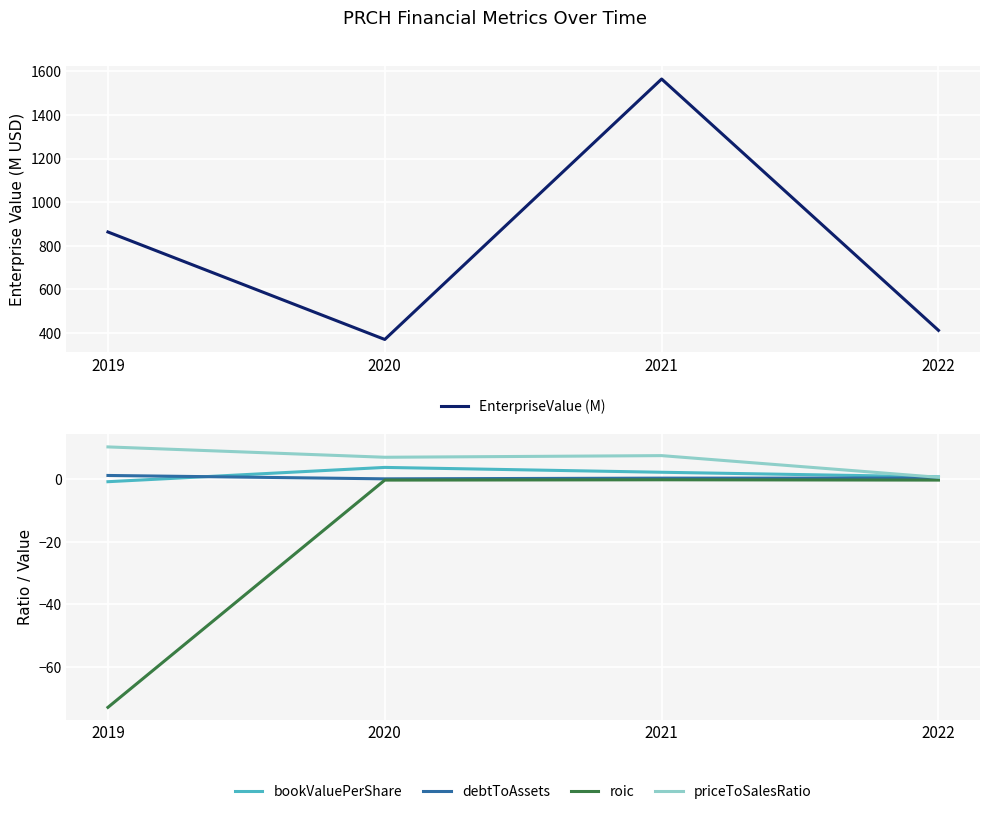

Where is roic nearest to the value -36?

2020